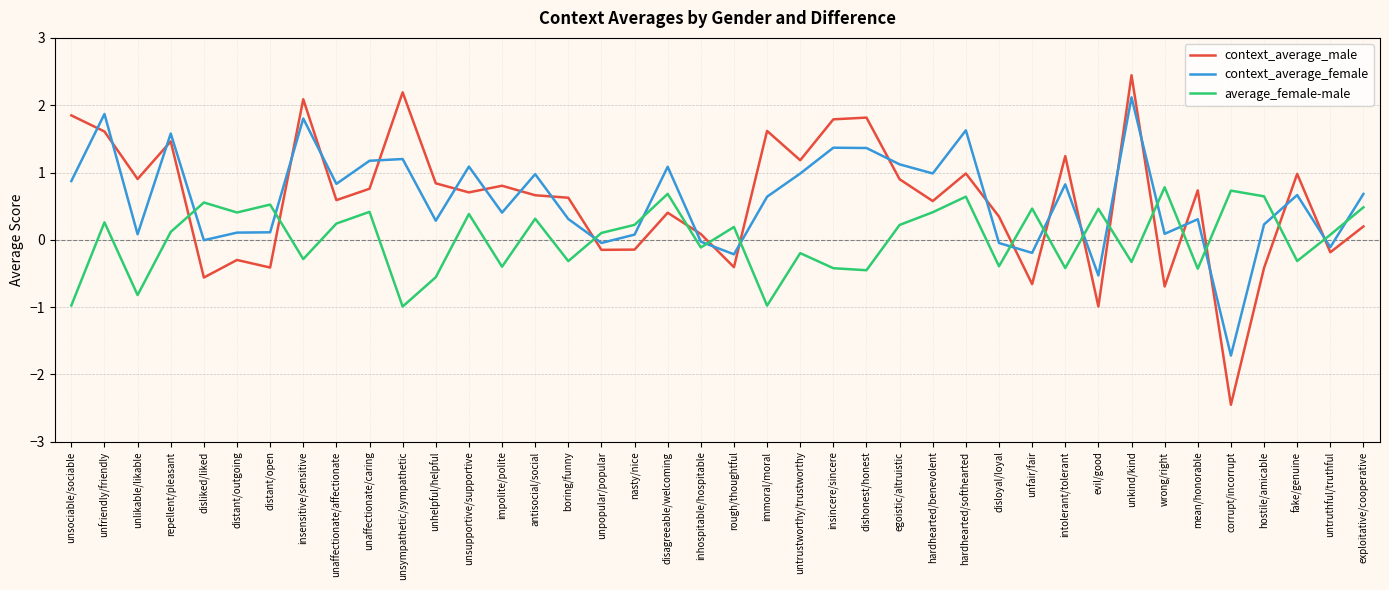

How many interior local valleys does the average_female-male series have?

14